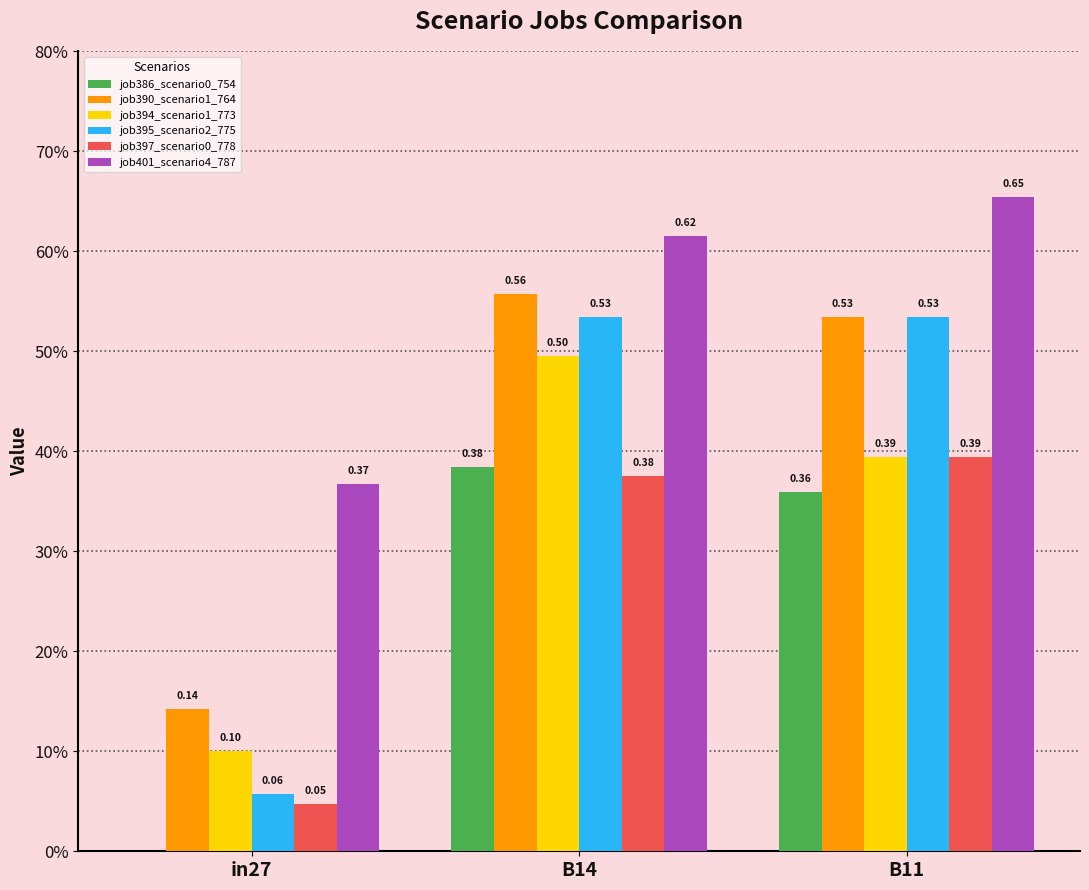

Count the number of data series in this chart.

6